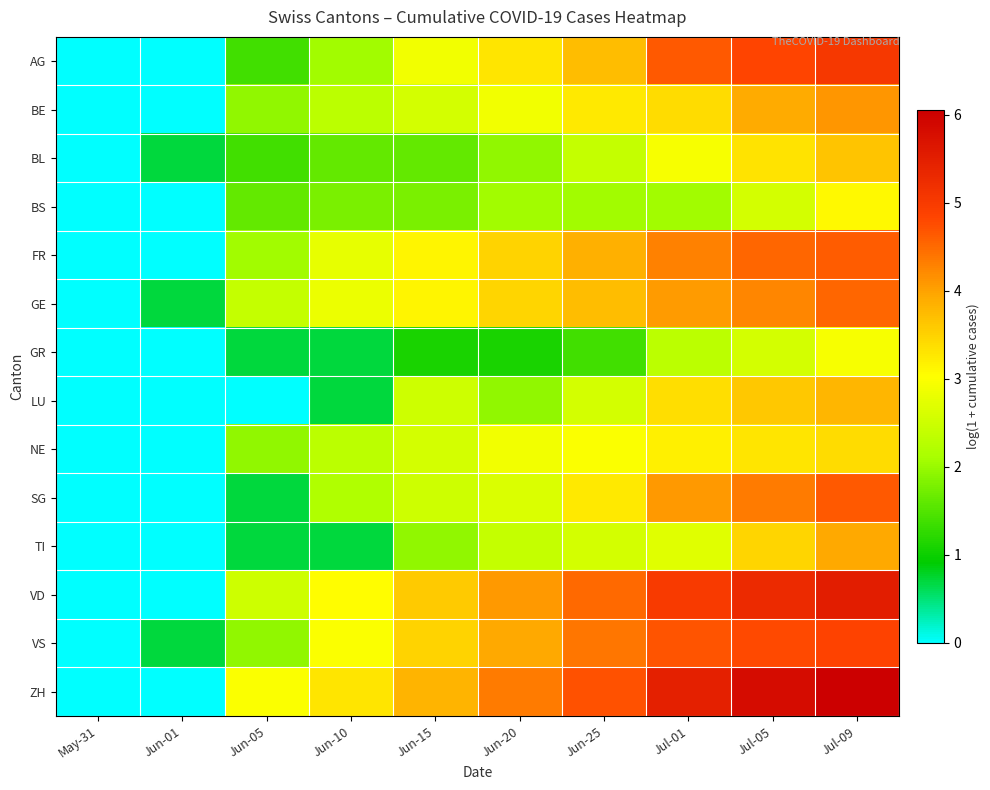

Reading left to right, transcribe all the data shown in this chart.

AG: May-31=0.0	Jun-01=0.0	Jun-05=1.4	Jun-10=2.1	Jun-15=2.9	Jun-20=3.3	Jun-25=3.7	Jul-01=4.6	Jul-05=4.8	Jul-09=5.0
BE: May-31=0.0	Jun-01=0.0	Jun-05=1.9	Jun-10=2.3	Jun-15=2.6	Jun-20=2.9	Jun-25=3.3	Jul-01=3.4	Jul-05=3.9	Jul-09=4.1
BL: May-31=0.0	Jun-01=0.7	Jun-05=1.4	Jun-10=1.6	Jun-15=1.6	Jun-20=1.9	Jun-25=2.4	Jul-01=2.9	Jul-05=3.3	Jul-09=3.7
BS: May-31=0.0	Jun-01=0.0	Jun-05=1.6	Jun-10=1.8	Jun-15=1.8	Jun-20=2.1	Jun-25=2.1	Jul-01=2.1	Jul-05=2.6	Jul-09=3.1
FR: May-31=0.0	Jun-01=0.0	Jun-05=2.1	Jun-10=2.8	Jun-15=3.1	Jun-20=3.5	Jun-25=3.9	Jul-01=4.3	Jul-05=4.5	Jul-09=4.6
GE: May-31=0.0	Jun-01=0.7	Jun-05=2.4	Jun-10=2.8	Jun-15=3.1	Jun-20=3.5	Jun-25=3.7	Jul-01=4.1	Jul-05=4.2	Jul-09=4.5
GR: May-31=0.0	Jun-01=0.0	Jun-05=0.7	Jun-10=0.7	Jun-15=1.1	Jun-20=1.1	Jun-25=1.4	Jul-01=2.3	Jul-05=2.6	Jul-09=2.9
LU: May-31=0.0	Jun-01=0.0	Jun-05=0.0	Jun-10=0.7	Jun-15=2.5	Jun-20=1.9	Jun-25=2.6	Jul-01=3.4	Jul-05=3.6	Jul-09=3.8
NE: May-31=0.0	Jun-01=0.0	Jun-05=1.9	Jun-10=2.3	Jun-15=2.6	Jun-20=2.9	Jun-25=3.0	Jul-01=3.2	Jul-05=3.3	Jul-09=3.4
SG: May-31=0.0	Jun-01=0.0	Jun-05=0.7	Jun-10=2.2	Jun-15=2.5	Jun-20=2.6	Jun-25=3.3	Jul-01=4.1	Jul-05=4.3	Jul-09=4.7
TI: May-31=0.0	Jun-01=0.0	Jun-05=0.7	Jun-10=0.7	Jun-15=1.9	Jun-20=2.4	Jun-25=2.6	Jul-01=2.7	Jul-05=3.5	Jul-09=3.9
VD: May-31=0.0	Jun-01=0.0	Jun-05=2.5	Jun-10=3.0	Jun-15=3.6	Jun-20=4.1	Jun-25=4.5	Jul-01=5.0	Jul-05=5.3	Jul-09=5.5
VS: May-31=0.0	Jun-01=0.7	Jun-05=1.9	Jun-10=3.0	Jun-15=3.5	Jun-20=3.9	Jun-25=4.4	Jul-01=4.7	Jul-05=4.8	Jul-09=4.9
ZH: May-31=0.0	Jun-01=0.0	Jun-05=3.0	Jun-10=3.3	Jun-15=3.8	Jun-20=4.3	Jun-25=4.7	Jul-01=5.5	Jul-05=5.8	Jul-09=6.1